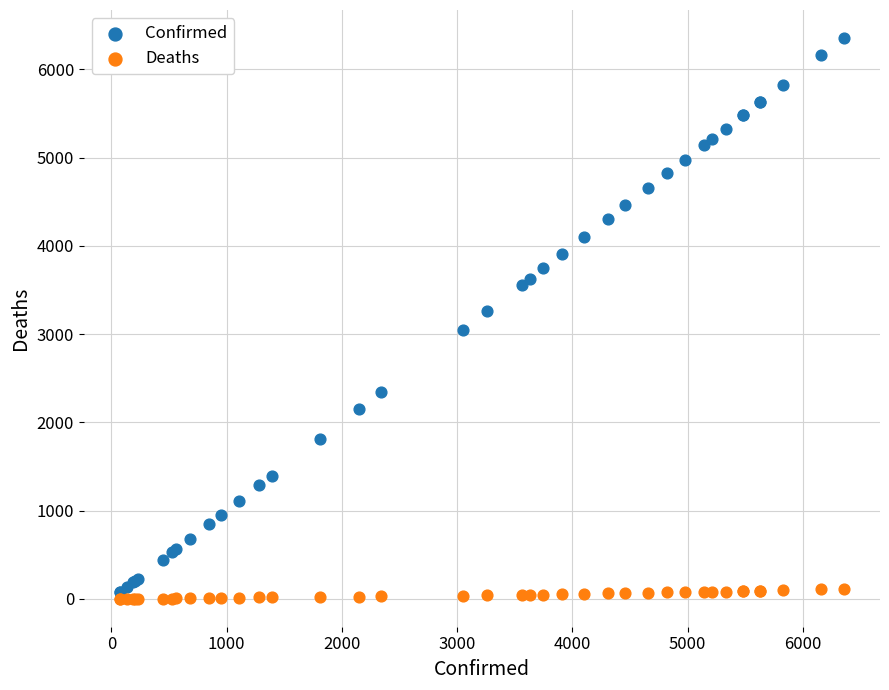

Which series contains the lowest Y value?

Deaths